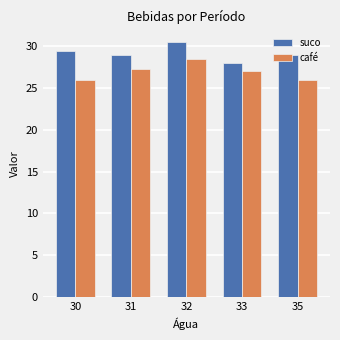

Rank the series by their maximum value, from lowest to highest.

café, suco